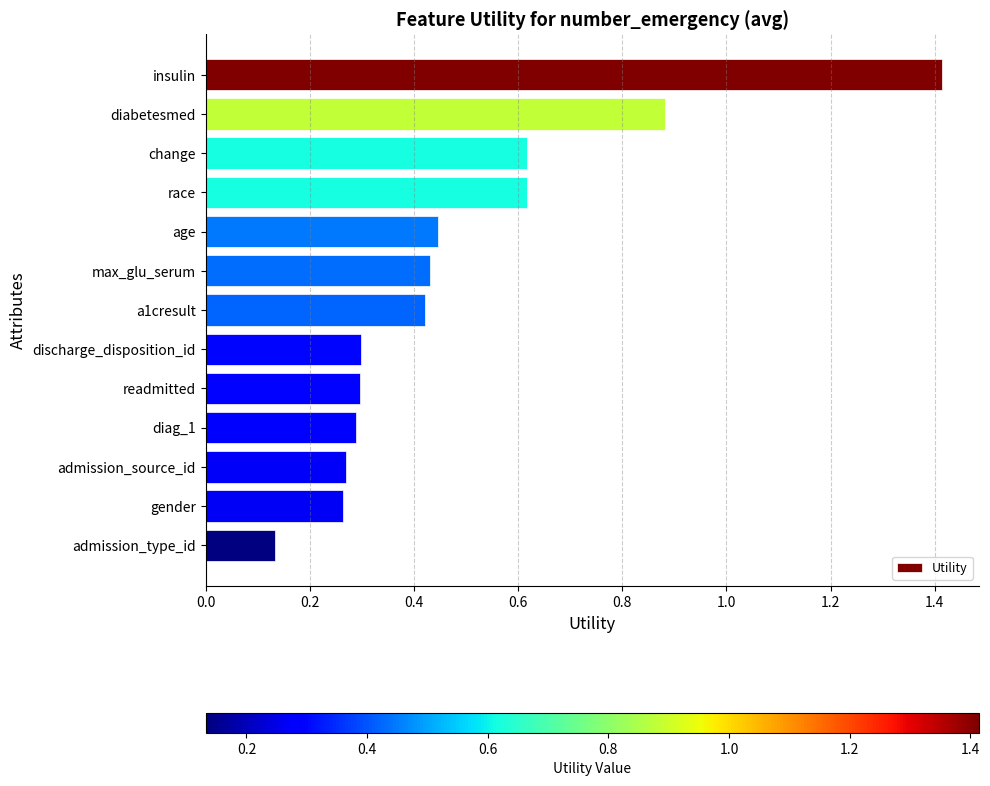

How many series are shown in this chart?

1